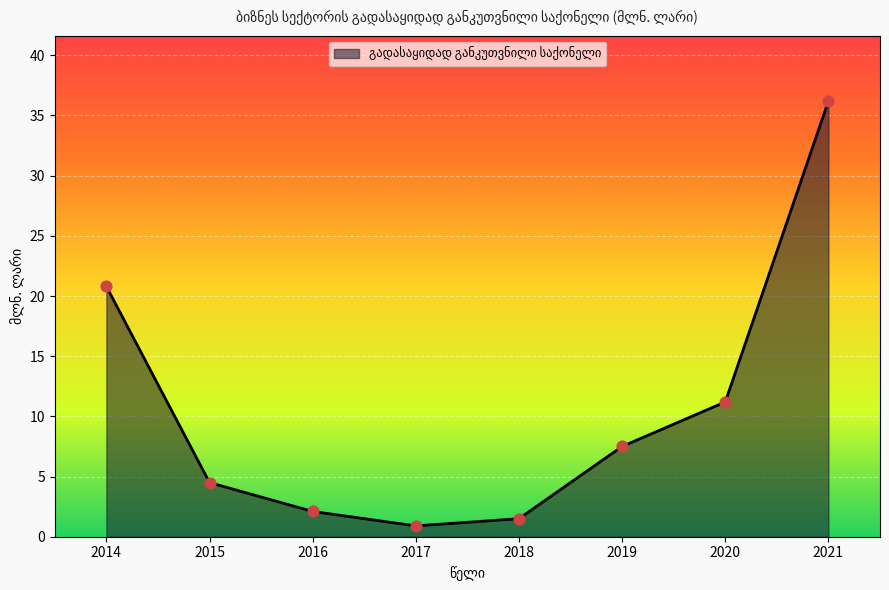

Approximately how many times larger is the value at 2017 compared to 2019?

0.1